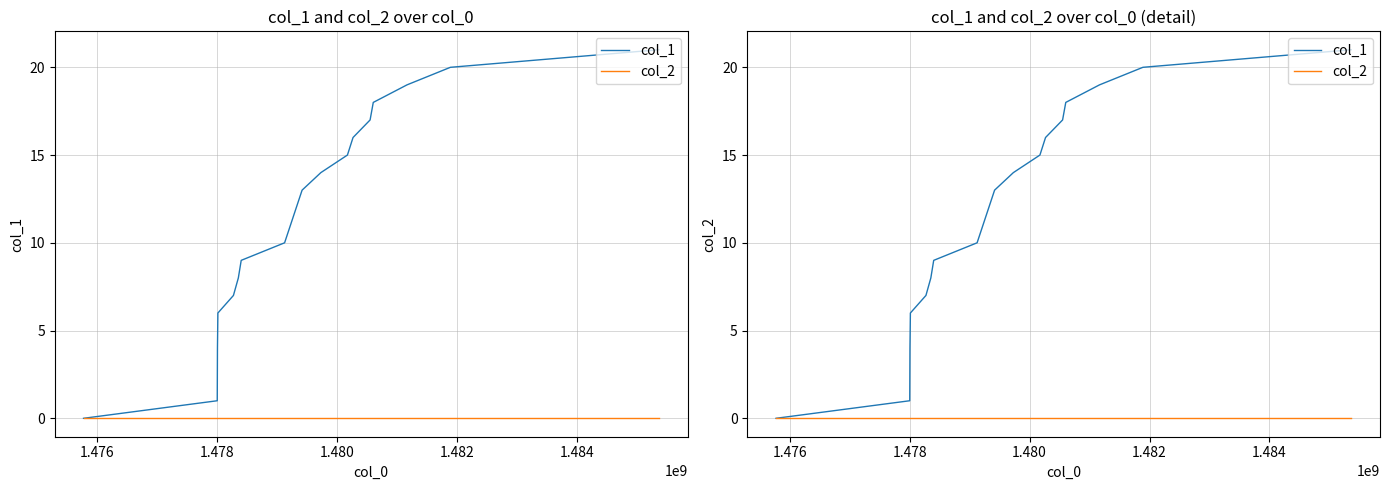

How many data points in col_1 are above 13?

8